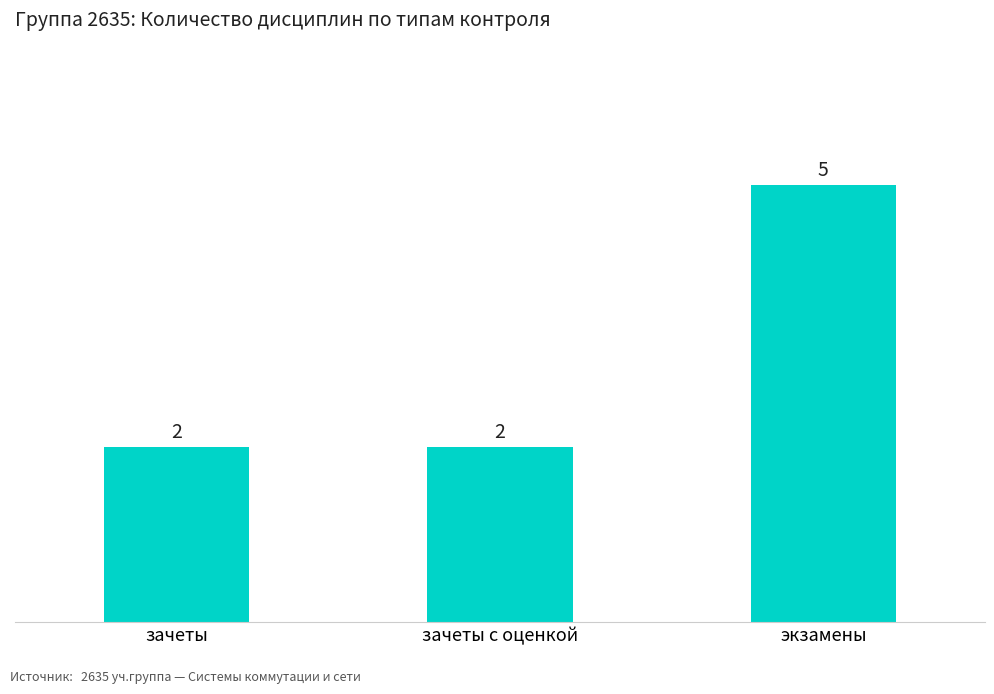

What is the sum of all values?

9